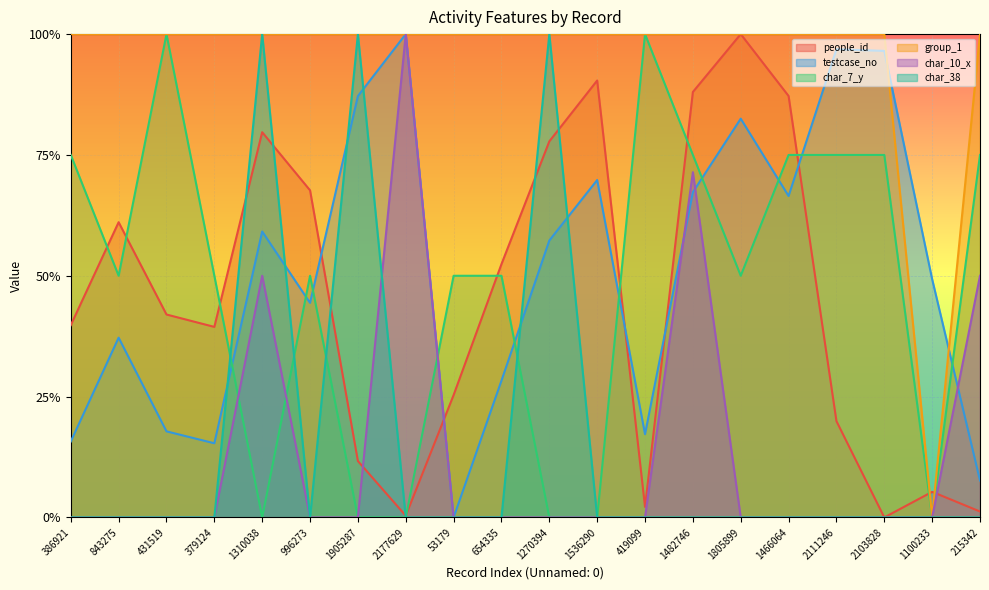

Reading right to left, what are all the values shown in this chart?

people_id: 215342=0.0	1100233=0.1	2103828=0.0	2111246=0.2	1466064=0.9	1805899=1.0	1482746=0.9	419099=0.0	1536290=0.9	1270394=0.8	654335=0.5	53179=0.3	2177629=0.0	1905287=0.1	996273=0.7	1310038=0.8	379124=0.4	431519=0.4	843275=0.6	386921=0.4
testcase_no: 215342=0.1	1100233=0.5	2103828=1.0	2111246=1.0	1466064=0.7	1805899=0.8	1482746=0.7	419099=0.2	1536290=0.7	1270394=0.6	654335=0.3	53179=0.0	2177629=1.0	1905287=0.9	996273=0.4	1310038=0.6	379124=0.2	431519=0.2	843275=0.4	386921=0.2
char_7_y: 215342=0.7	1100233=0.0	2103828=0.7	2111246=0.7	1466064=0.7	1805899=0.5	1482746=0.7	419099=1.0	1536290=0.0	1270394=0.0	654335=0.5	53179=0.5	2177629=0.0	1905287=0.0	996273=0.5	1310038=0.0	379124=0.5	431519=1.0	843275=0.5	386921=0.7
group_1: 215342=1.0	1100233=0.0	2103828=1.0	2111246=1.0	1466064=1.0	1805899=1.0	1482746=1.0	419099=1.0	1536290=1.0	1270394=1.0	654335=1.0	53179=1.0	2177629=1.0	1905287=1.0	996273=1.0	1310038=1.0	379124=1.0	431519=1.0	843275=1.0	386921=1.0
char_10_x: 215342=0.5	1100233=0.0	2103828=0.0	2111246=0.0	1466064=0.0	1805899=0.0	1482746=0.7	419099=0.0	1536290=0.0	1270394=0.0	654335=0.0	53179=0.0	2177629=1.0	1905287=0.0	996273=0.0	1310038=0.5	379124=0.0	431519=0.0	843275=0.0	386921=0.0
char_38: 215342=0.0	1100233=0.0	2103828=0.0	2111246=0.0	1466064=0.0	1805899=0.0	1482746=0.0	419099=0.0	1536290=0.0	1270394=1.0	654335=0.0	53179=0.0	2177629=0.0	1905287=1.0	996273=0.0	1310038=1.0	379124=0.0	431519=0.0	843275=0.0	386921=0.0